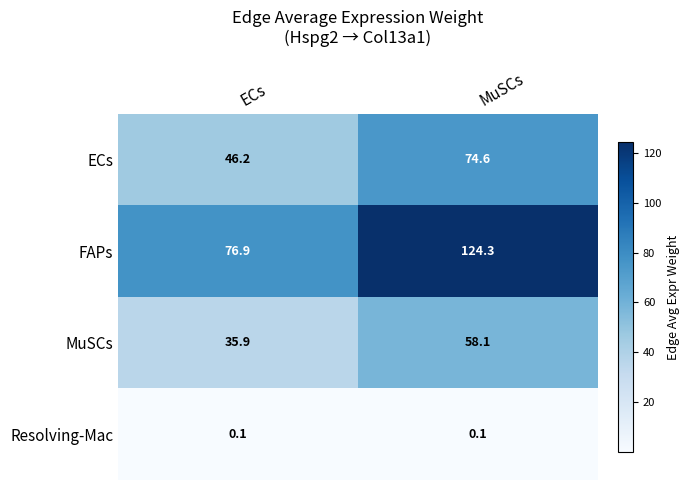

What is the total value across all series at MuSCs?

257.1